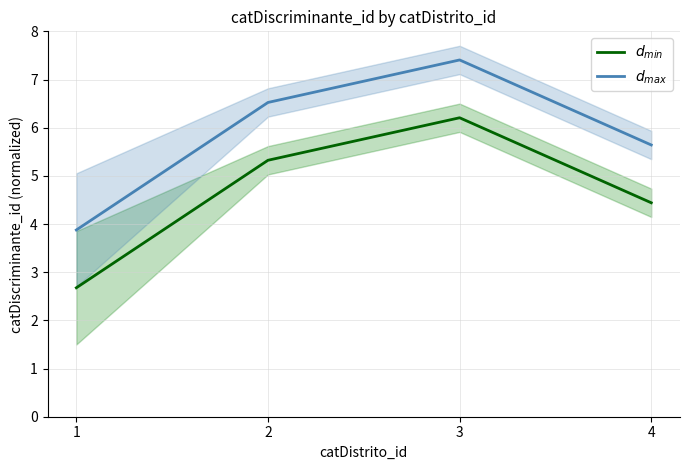

How many values in the $d_{max}$ series exceed 6?

2